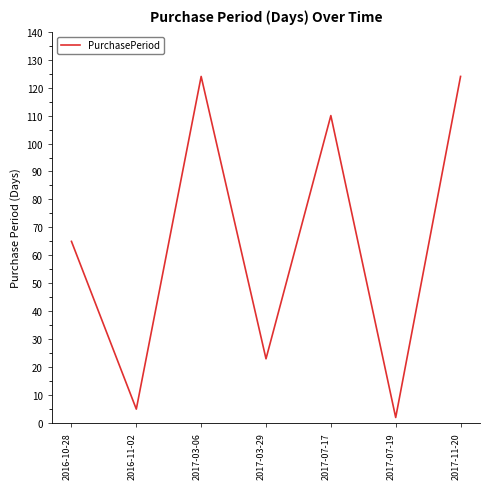

At which label is the value closest to 63?

2016-10-28